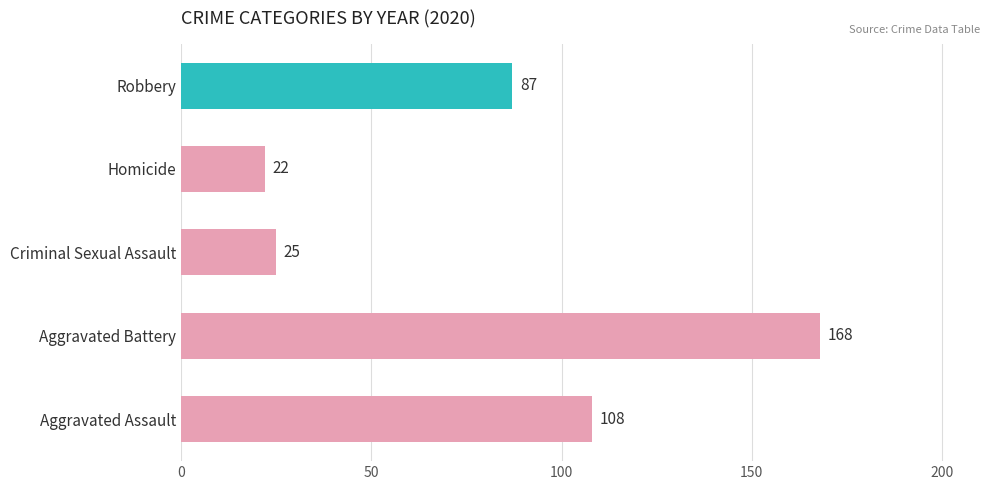

Which has a higher value, Robbery or Aggravated Battery?

Aggravated Battery